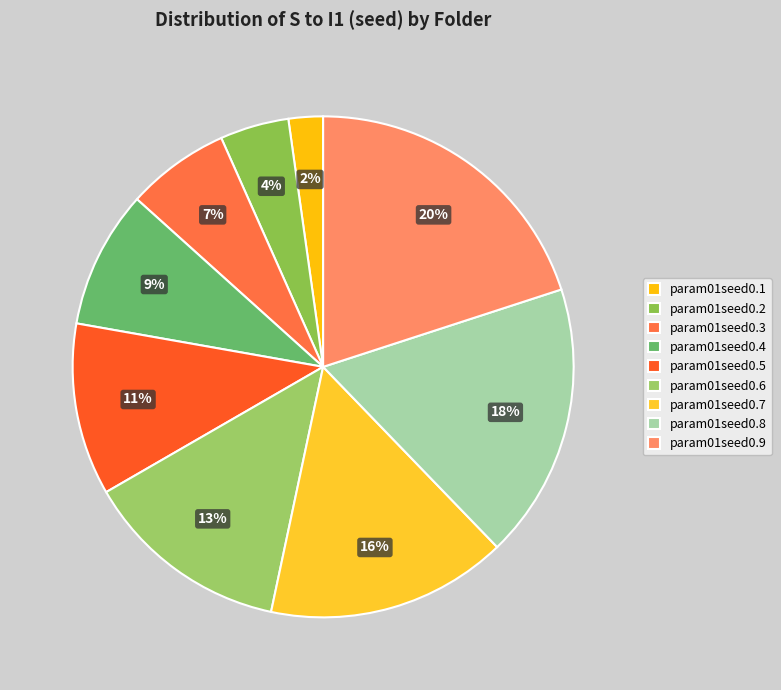

What is the change in value from param01seed0.7 to param01seed0.8?

+0.1